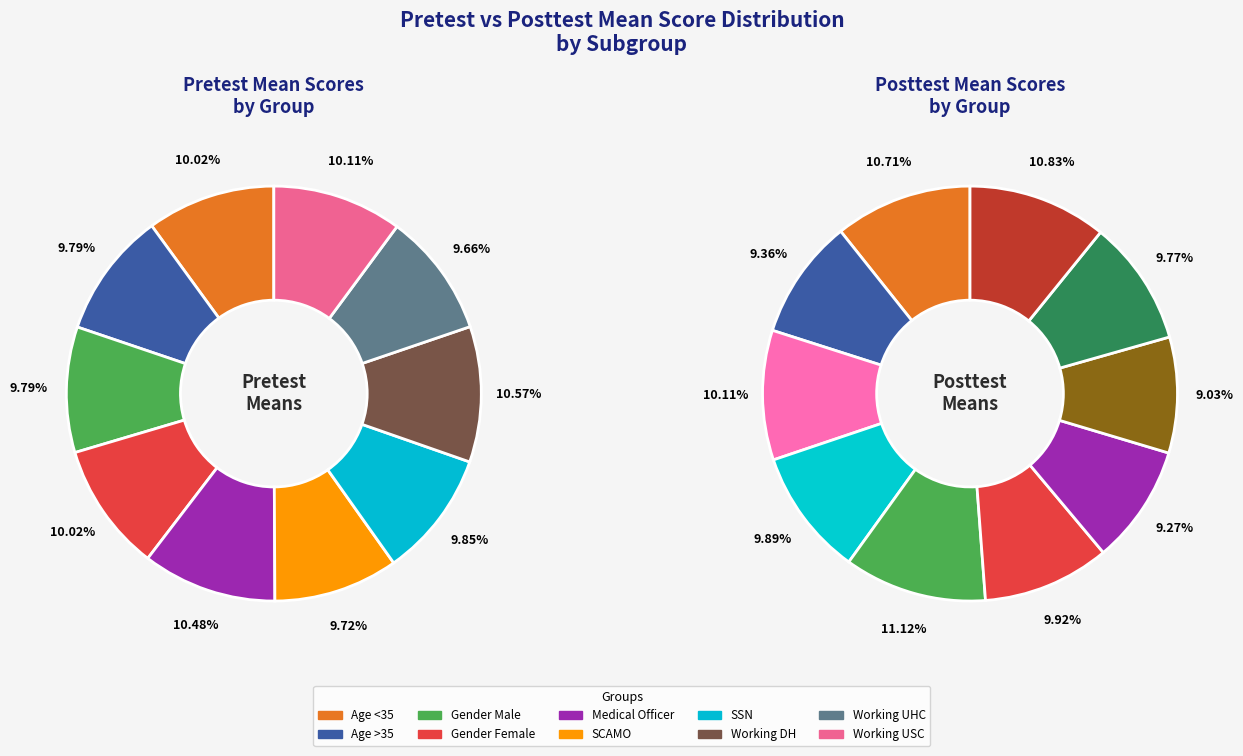

To the nearest percent, what is the average slice percentage?

10%